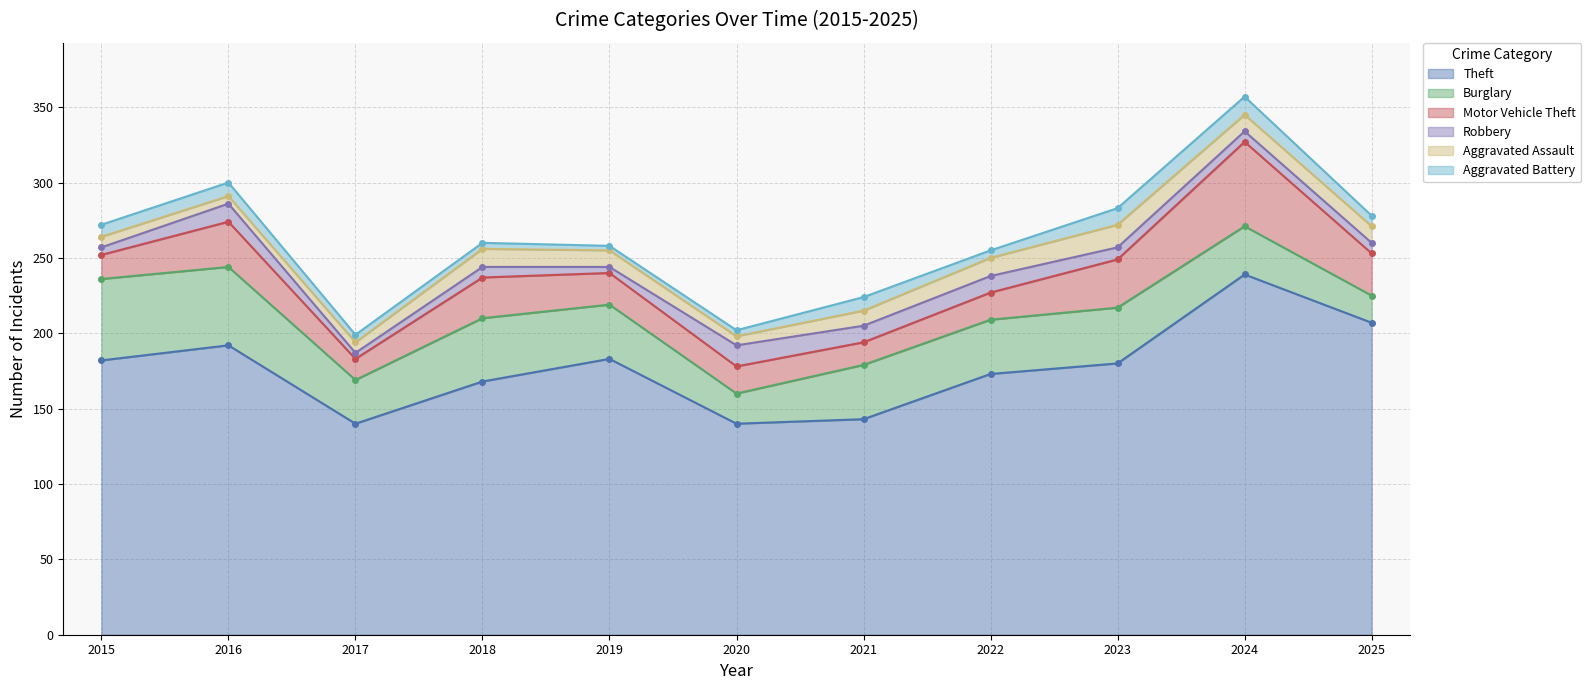

Reading right to left, transcribe all the data shown in this chart.

Theft: 207	239	180	173	143	140	183	168	140	192	182
Burglary: 18	32	37	36	36	20	36	42	29	52	54
Motor Vehicle Theft: 28	56	32	18	15	18	21	27	14	30	16
Robbery: 7	7	8	11	11	14	4	7	4	12	5
Aggravated Assault: 11	11	15	12	10	6	11	12	7	5	7
Aggravated Battery: 7	12	11	5	9	4	3	4	5	9	8